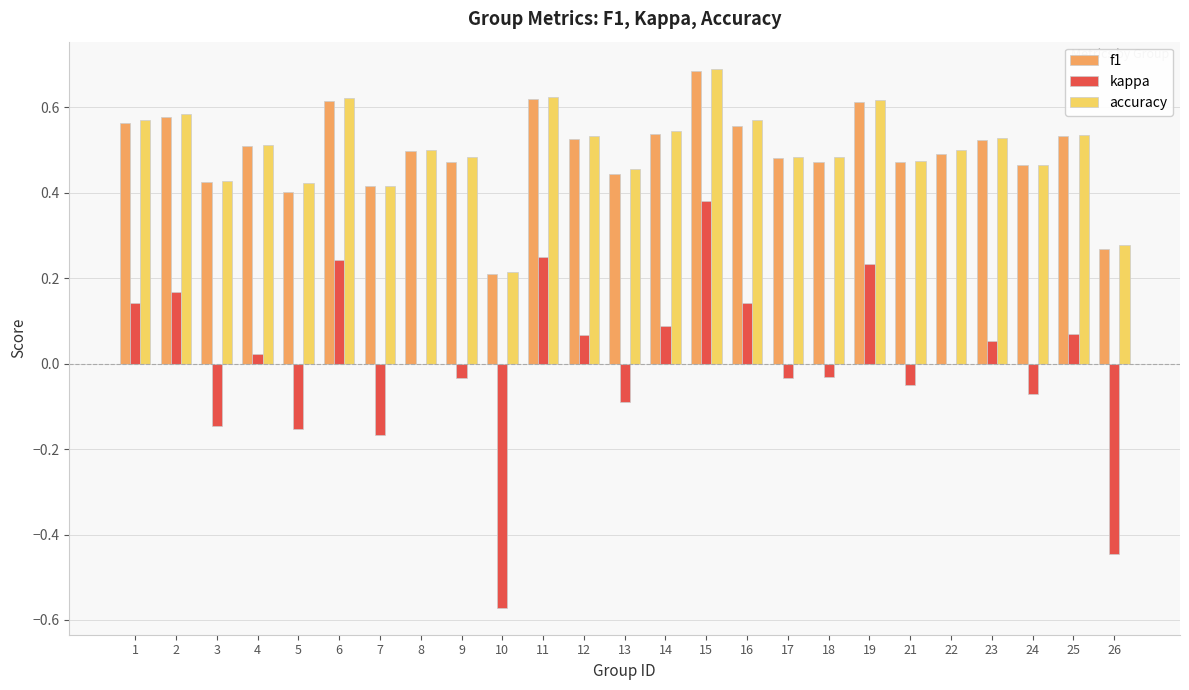

How many groups of bars are there?

25